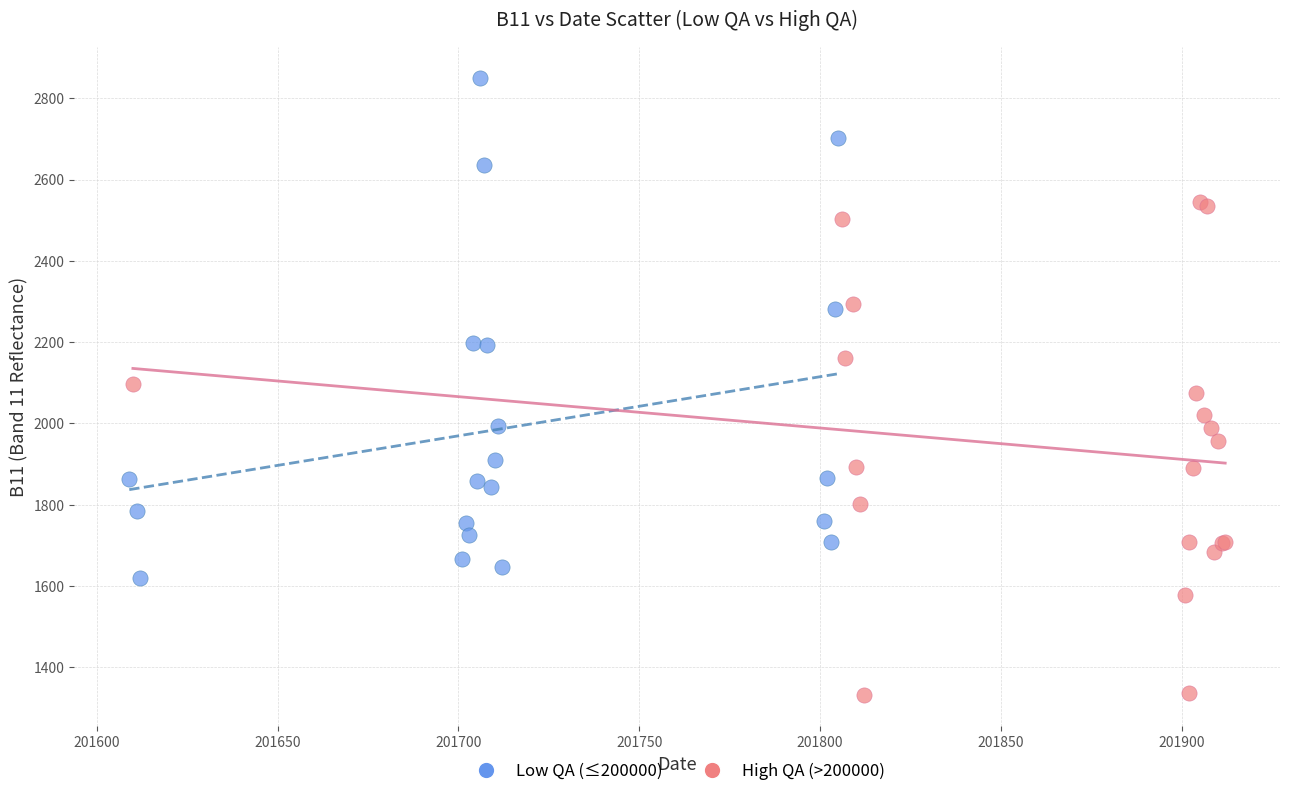

Which series contains the highest Y value?

Low QA (≤200000)